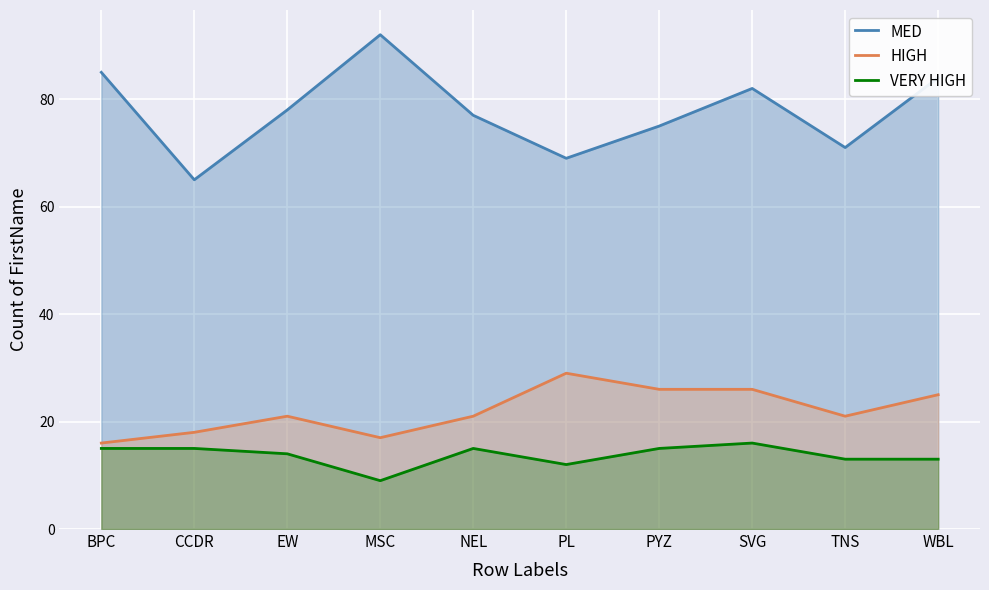

The HIGH series shows 8 at NEL. True or false?

False